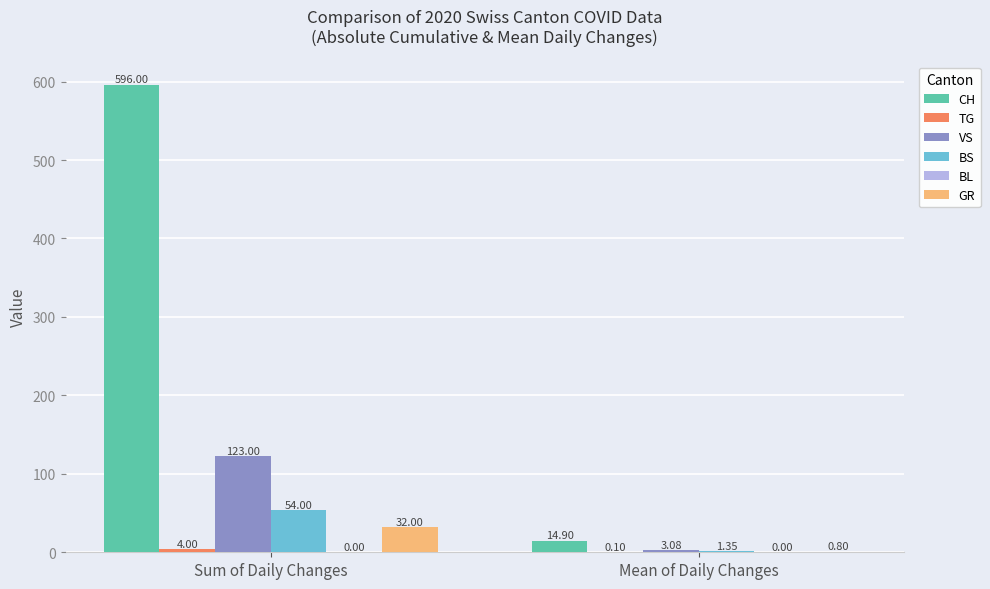

At which label is CH closest to 305?

Mean of Daily Changes